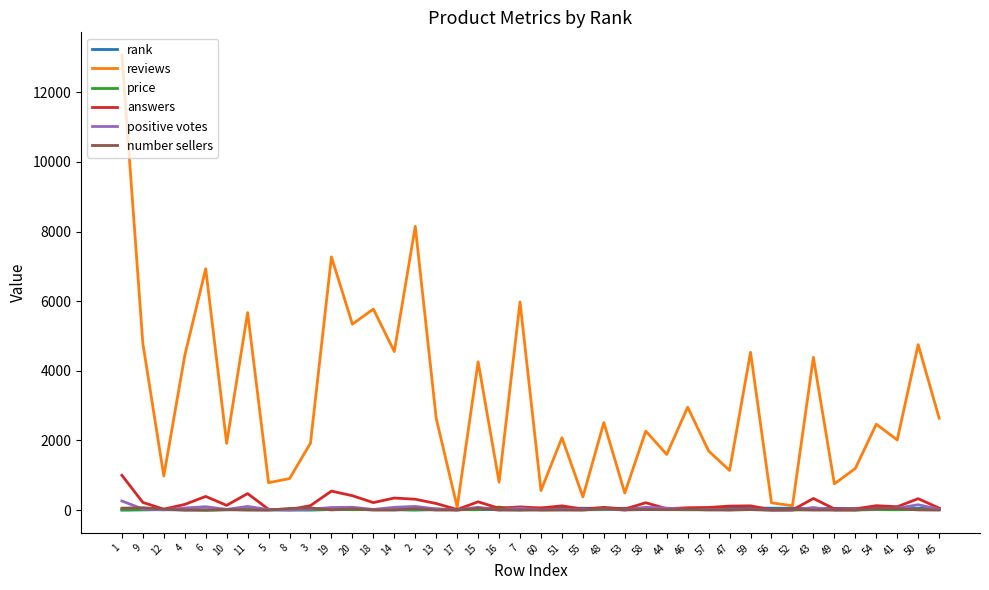

Read the reviews value at 13.

2634.0